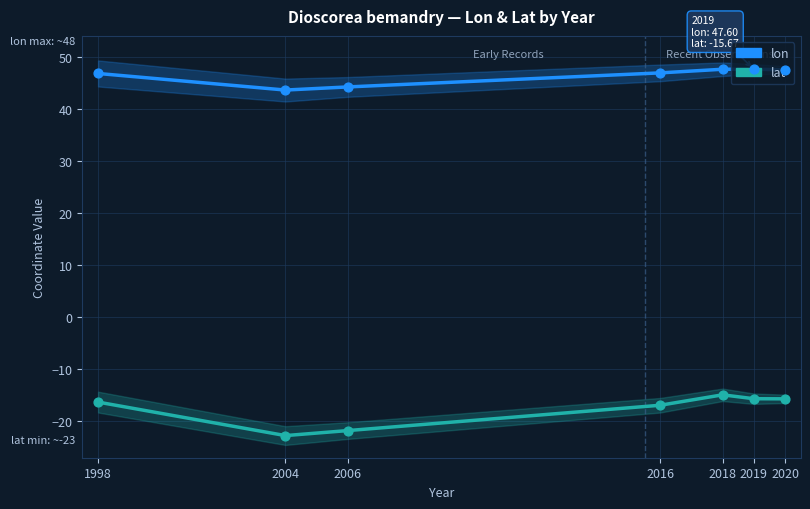

At how many categories does at least one series exceed -14?

7